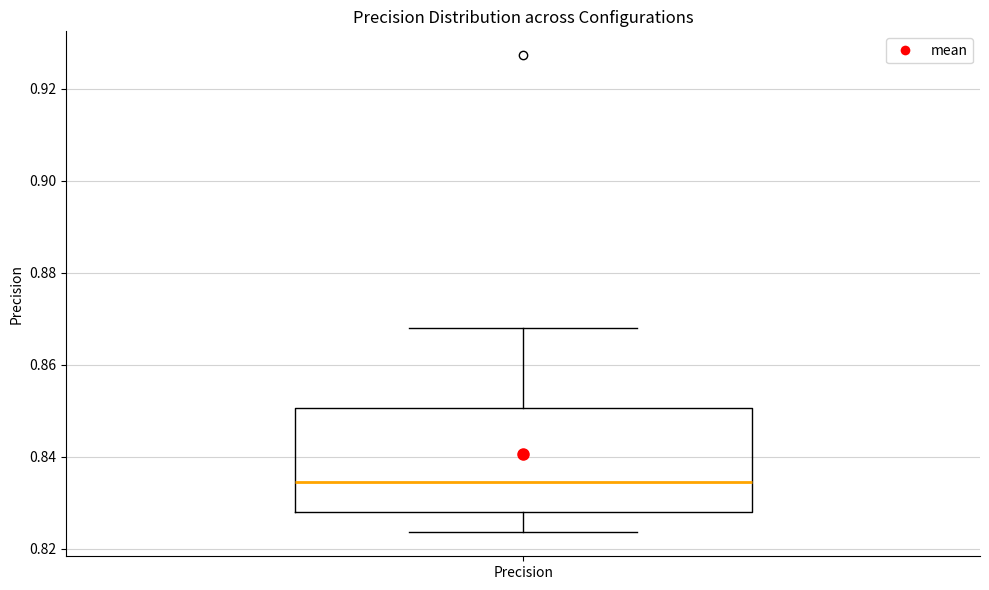

Transcribe this box plot: give where the median line is, the range the box spans, and where the two whiskers end, as read against the y-axis. The values are not printed on the chart, so give them approximately, as read against the axis.

median 0.834, box 0.828 to 0.850, whiskers 0.824 to 0.868